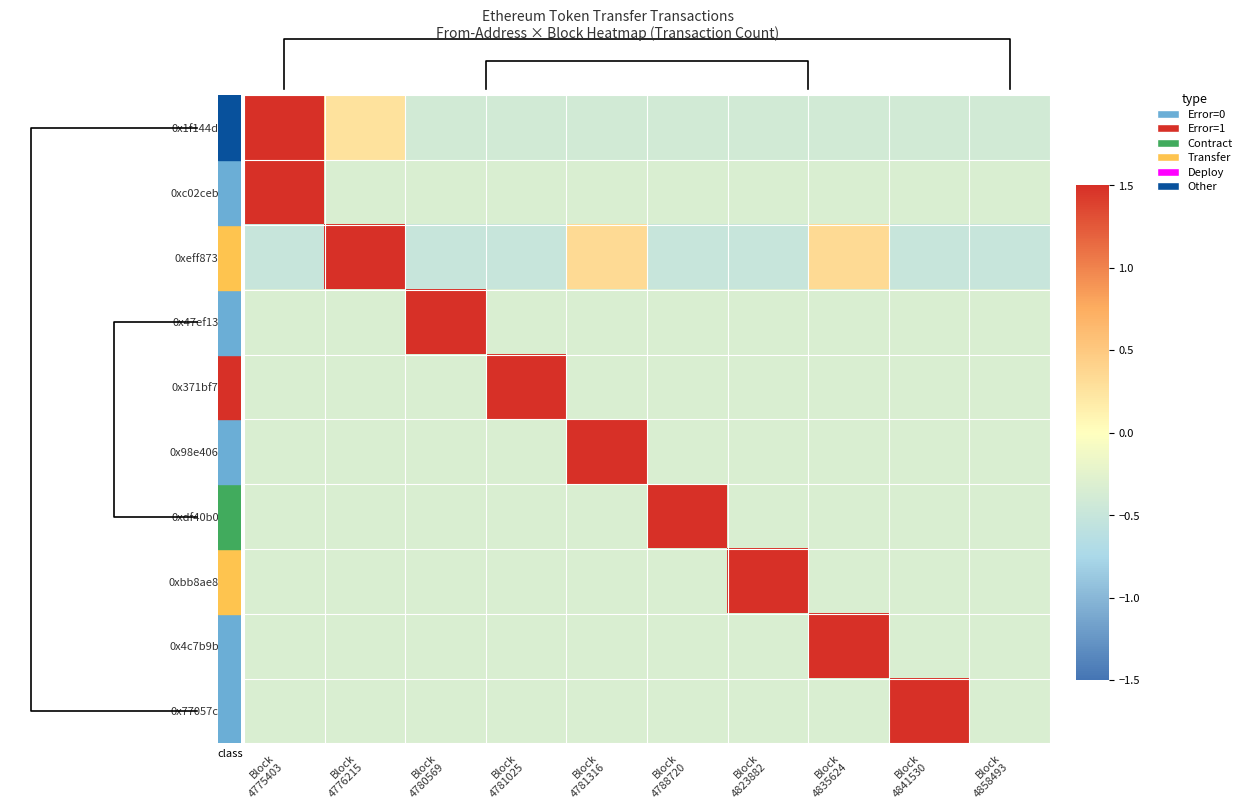

What is the approximate value of 0x4c7b9b1... at Block 4780569?

-0.3